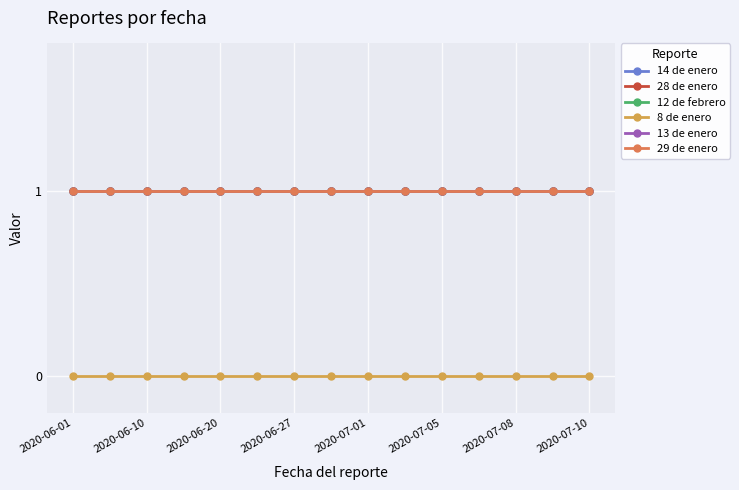

True or false: 13 de enero and 14 de enero intersect in this chart.

False